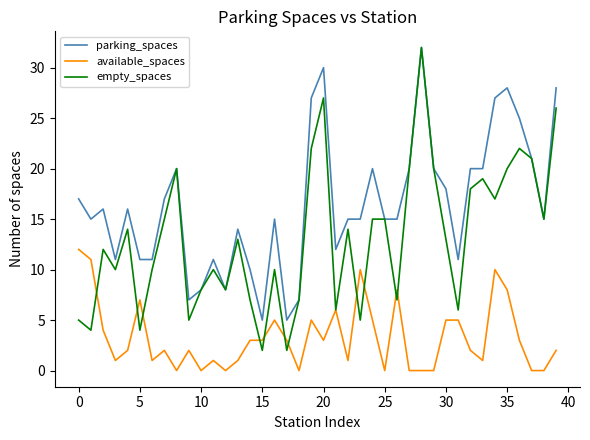

Which series has the largest total across all categories?

parking_spaces